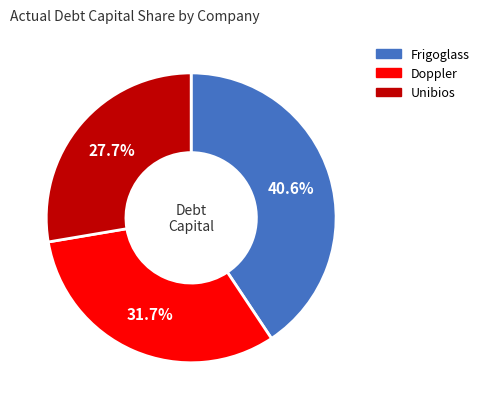

Is there a majority slice in this chart?

No